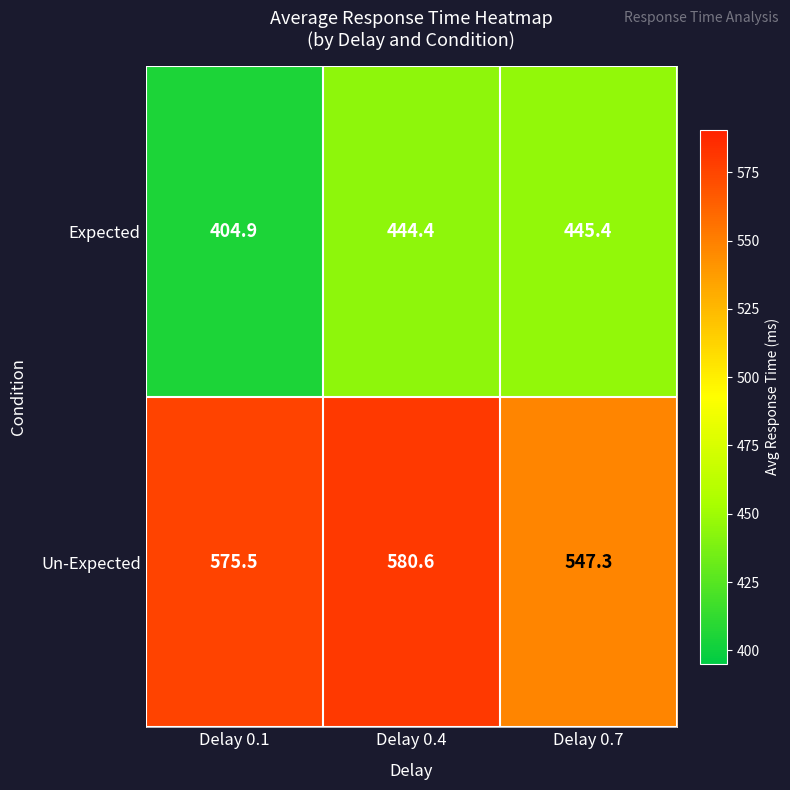

The Expected series shows 445.4 at Delay 0.7. True or false?

True